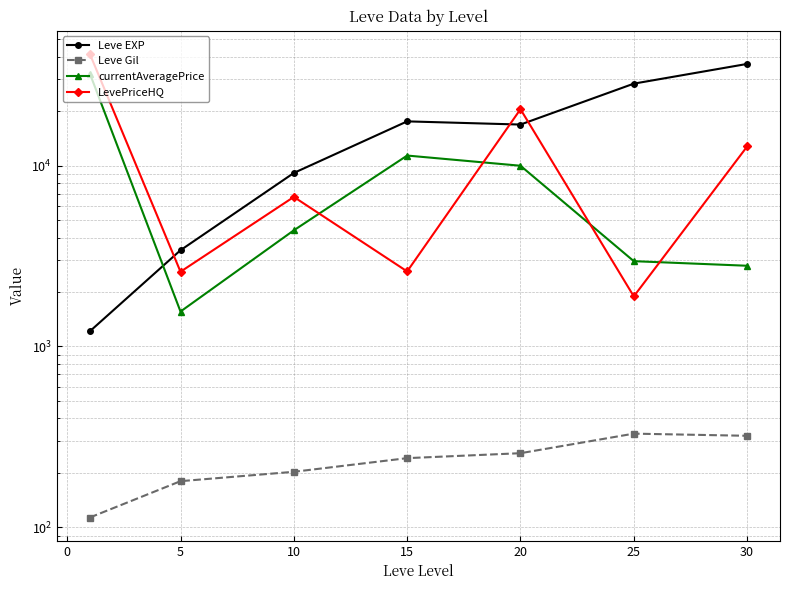

How many data points in Leve EXP are above 16865?

3